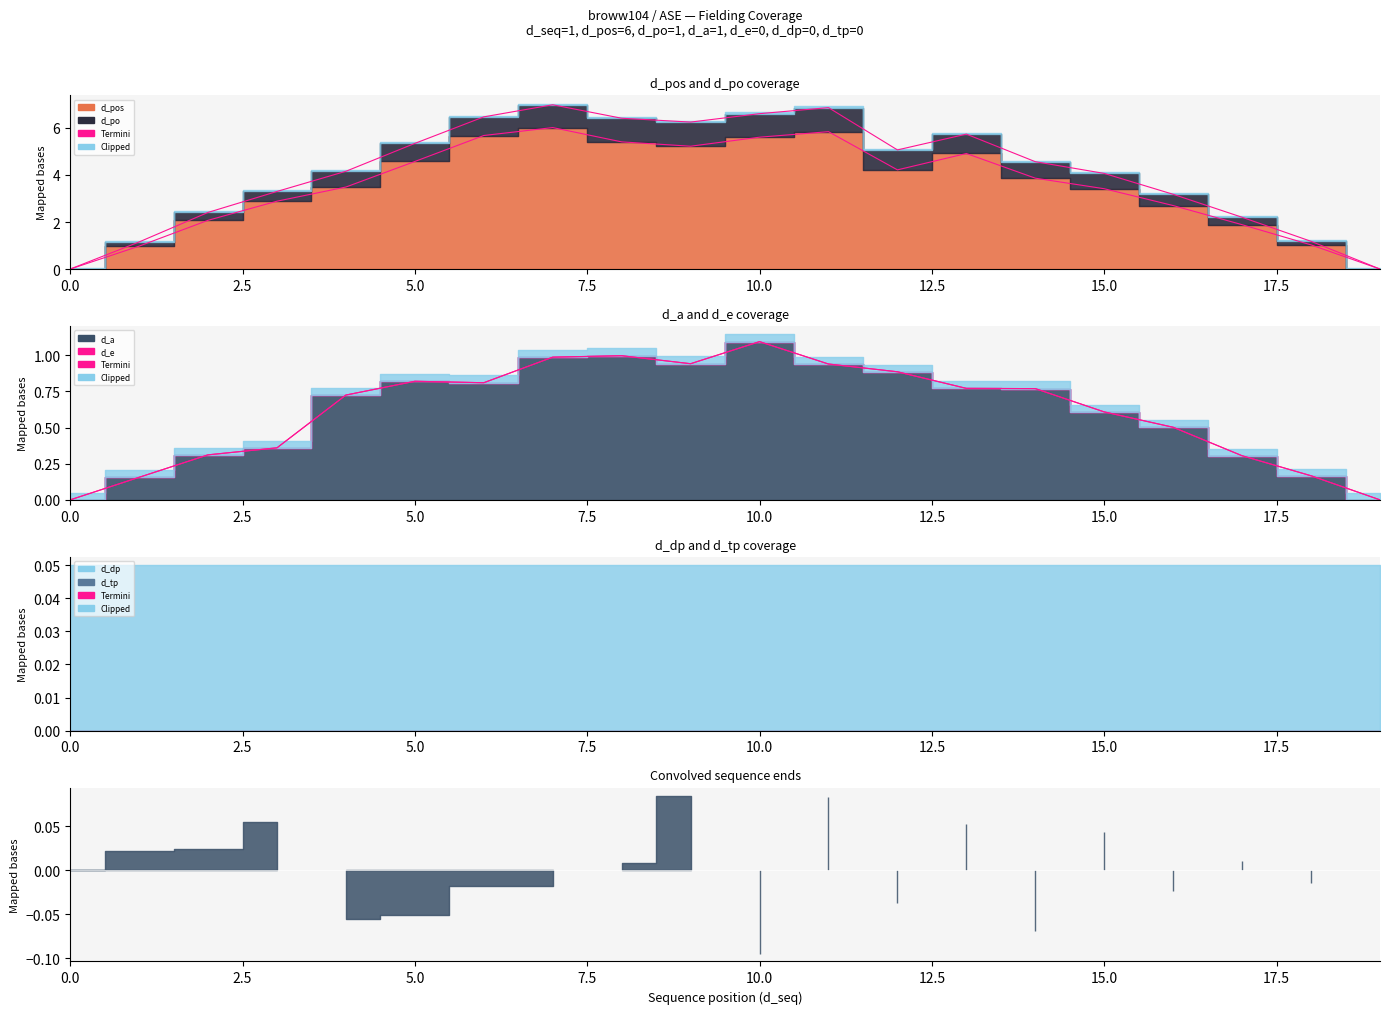

True or false: d_po_termini and d_pos_termini intersect in this chart.

False